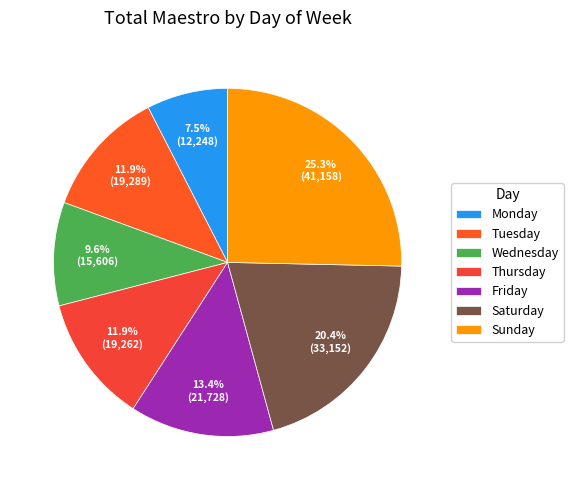

Approximately how many times larger is the value at Friday compared to Sunday?

0.5